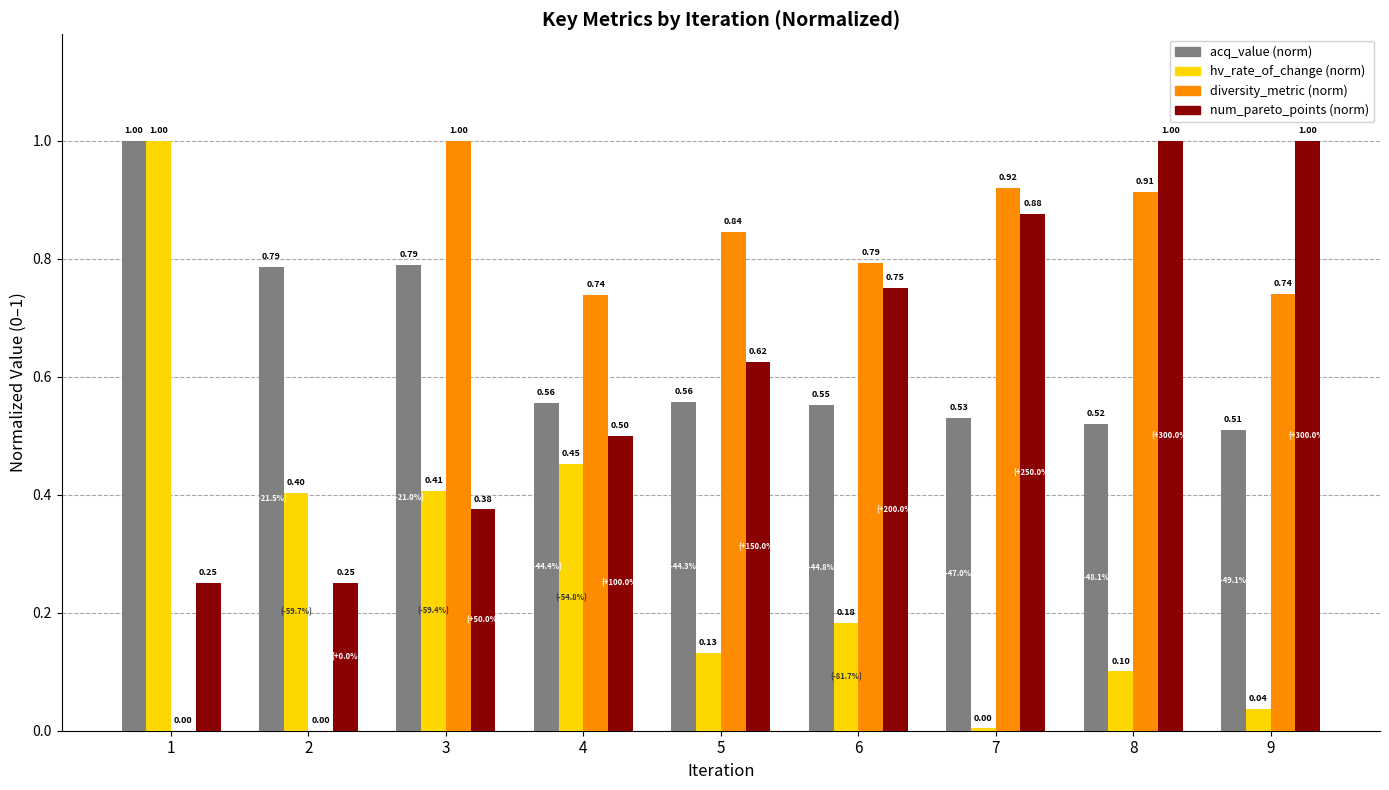

Which series changed the most between 2 and 8?

diversity_metric (norm)